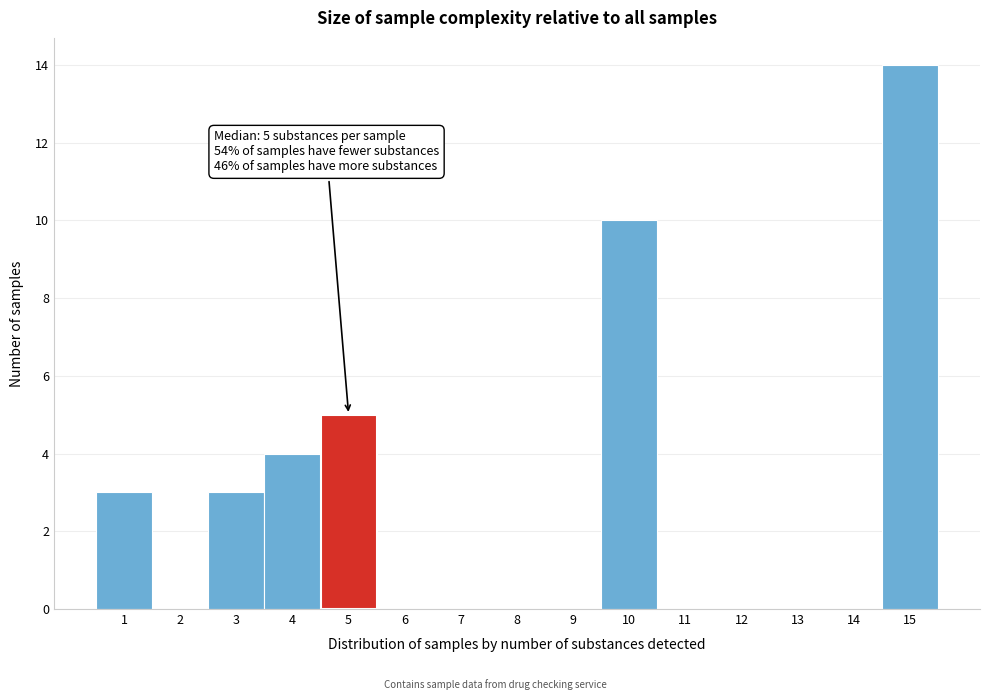

Reading left to right, list all the values displayed in this chart.

1=3	2=0	3=3	4=4	5=5	6=0	7=0	8=0	9=0	10=10	11=0	12=0	13=0	14=0	15=14